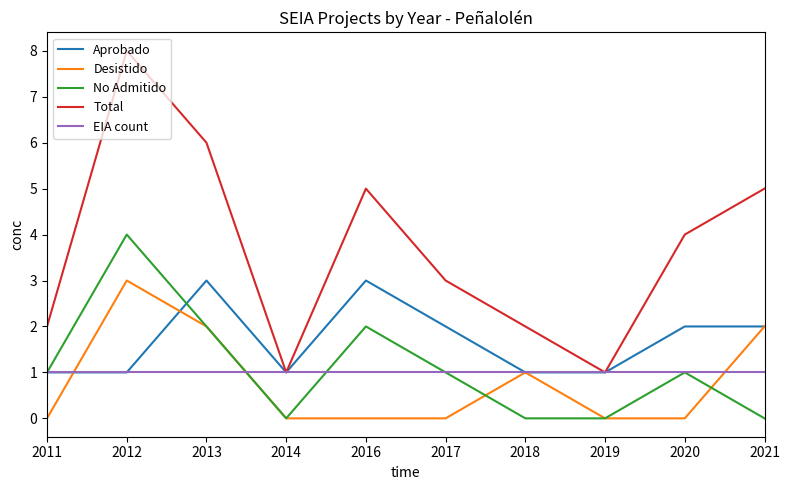

What are all the series names shown in the legend?

Aprobado, Desistido, No Admitido, Total, EIA count